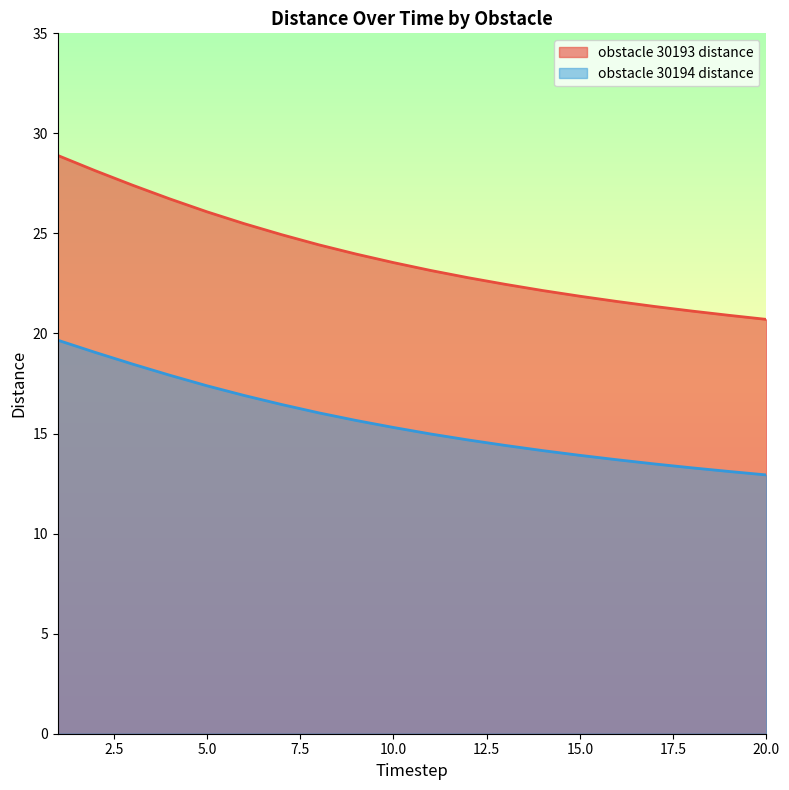

At which label is obstacle 30194 distance closest to 16?

8